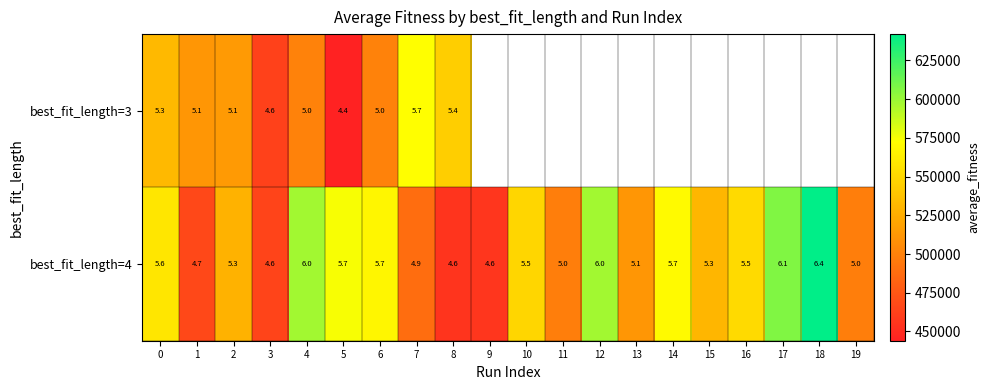

Is the value of best_fit_length=4 at 3 greater than the value of best_fit_length=3 at 0?

No